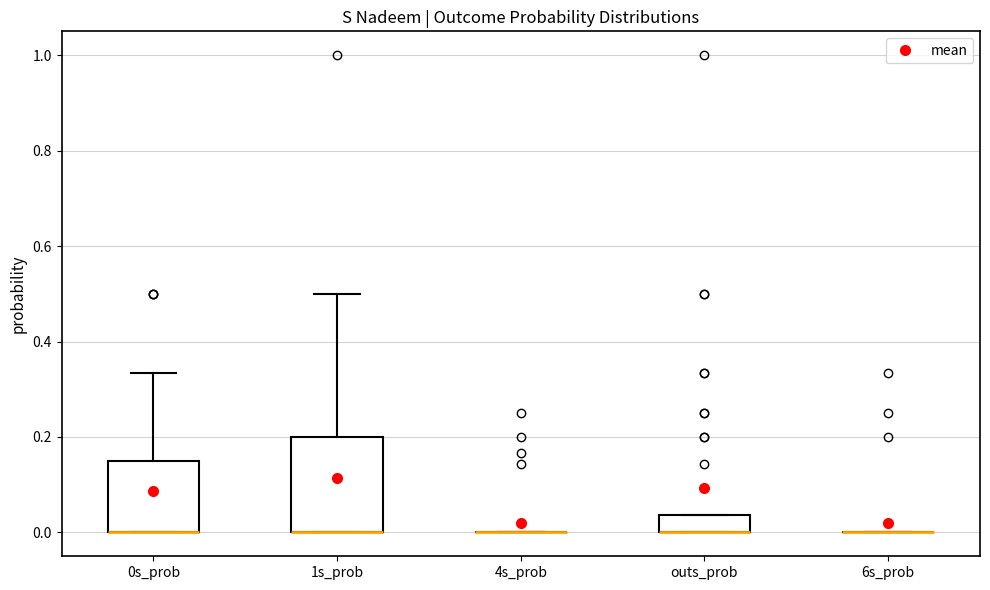

Reading left to right, transcribe this box plot: for each box, give where its median line is, the range the box spans, and where its two whiskers end, as read against the y-axis. The values are not printed on the chart, so give them approximately, as read against the axis.

0s_prob: median 0.00 (drawn on the box's lower edge), box 0.00 to 0.14, whiskers 0.00 to 0.34
1s_prob: median 0.00 (drawn on the box's lower edge), box 0.00 to 0.20, whiskers 0.00 to 0.50
4s_prob: box collapsed to a line at 0.00, whiskers 0.00 to 0.00
outs_prob: median 0.00 (drawn on the box's lower edge), box 0.00 to 0.04, whiskers 0.00 to 0.04
6s_prob: box collapsed to a line at 0.00, whiskers 0.00 to 0.00